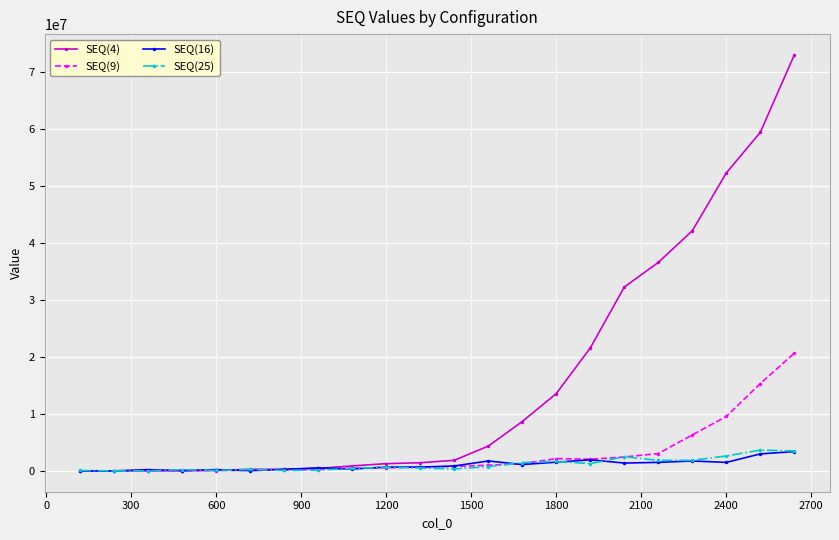

How many lines are shown in the chart?

4